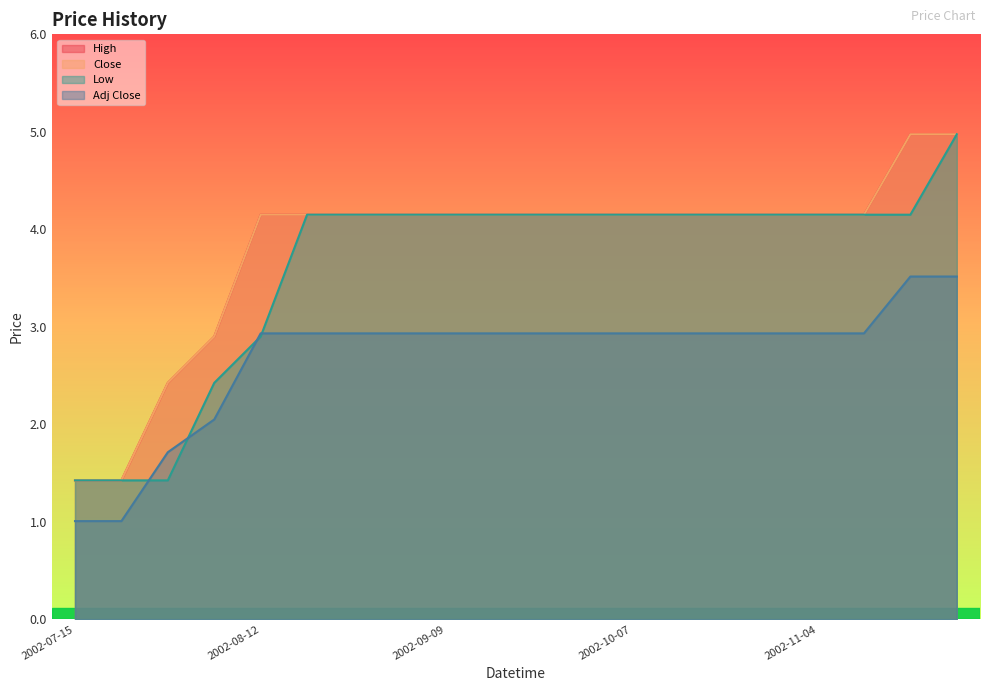

What is the spread (max minus min) of values at 2002-10-14?

1.2